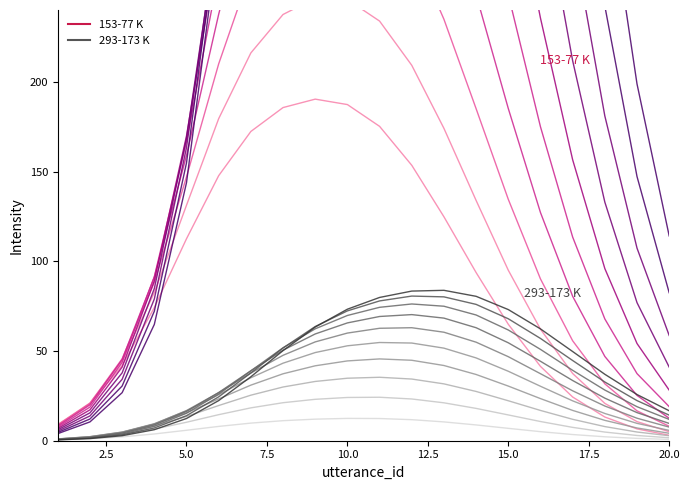

In 153-77 K series 10, how many points are higher than both neighbors (excluding endpoints)?

1